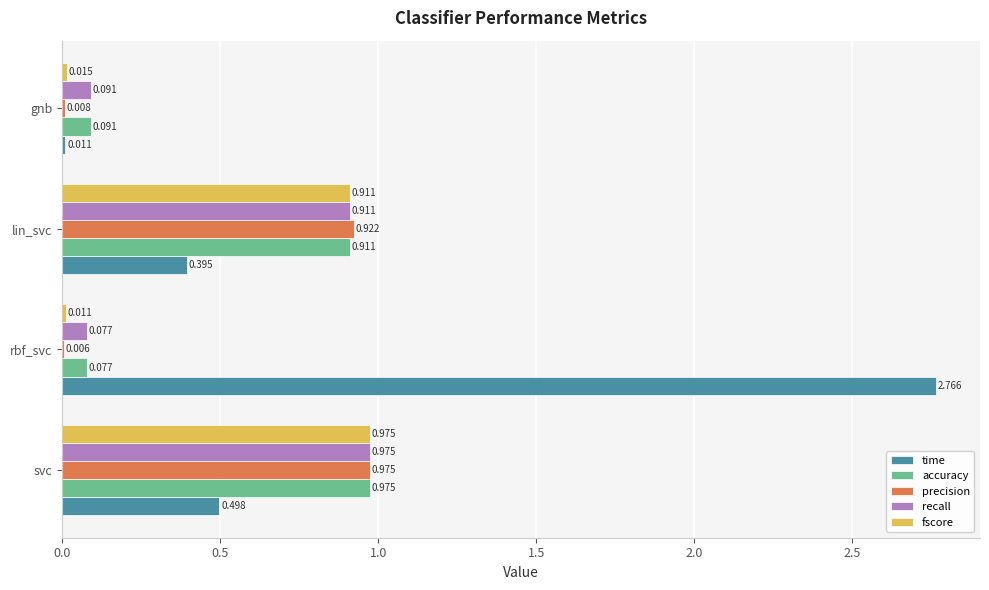

Between lin_svc and gnb, which series saw the biggest shift?

precision